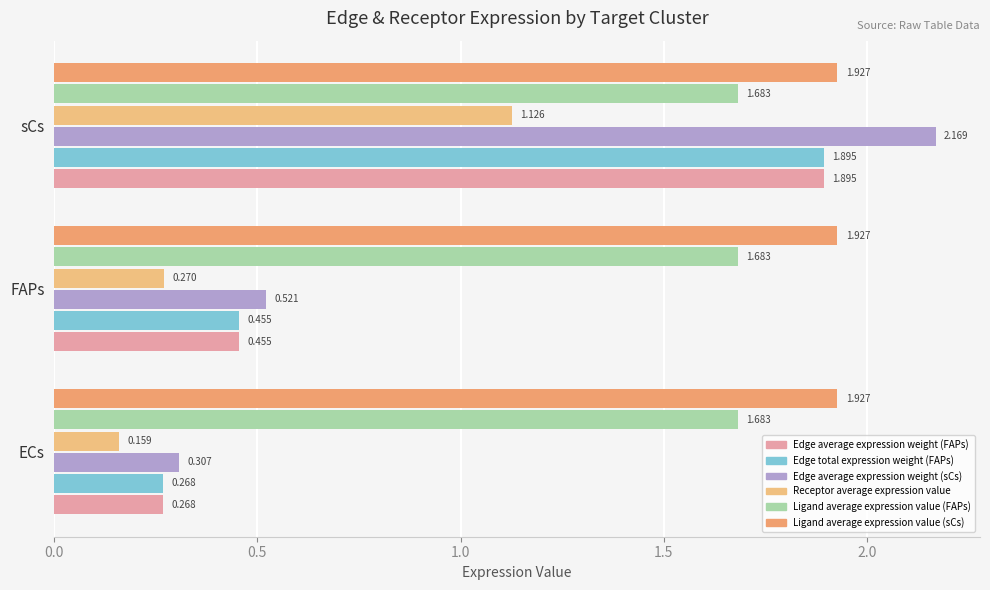

How many distinct data groups are displayed?

6